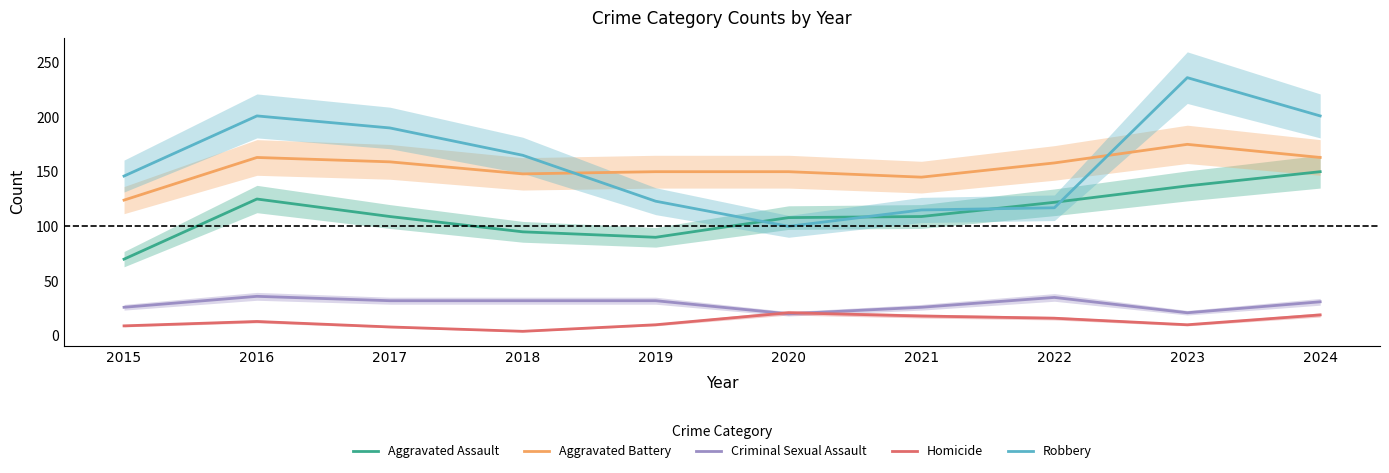

What are all the series names shown in the legend?

Aggravated Assault, Aggravated Battery, Criminal Sexual Assault, Homicide, Robbery